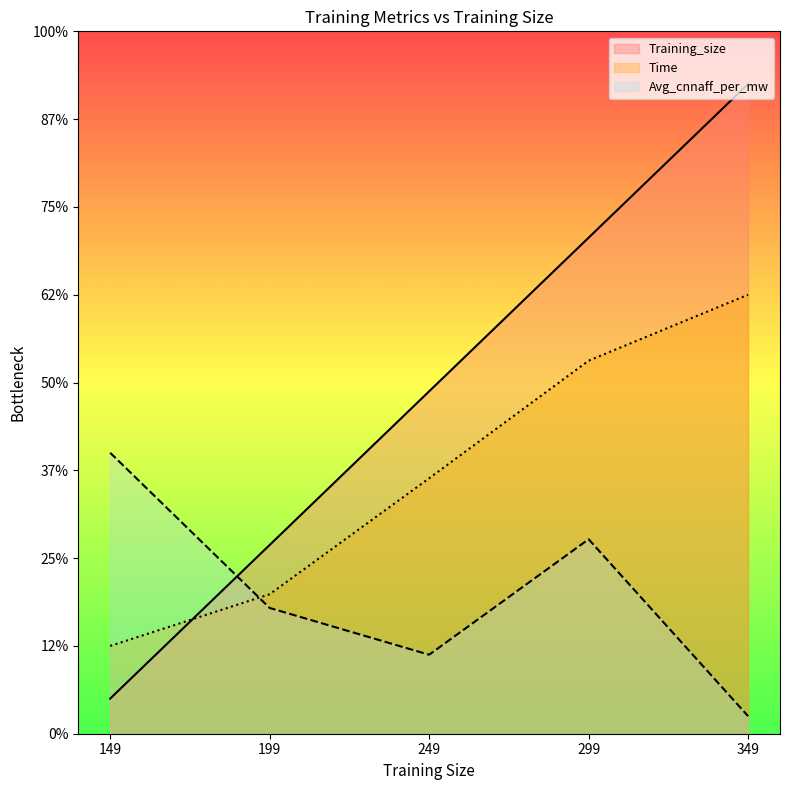

The Avg_cnnaff_per_mw series shows 28.1 at 149. True or false?

False